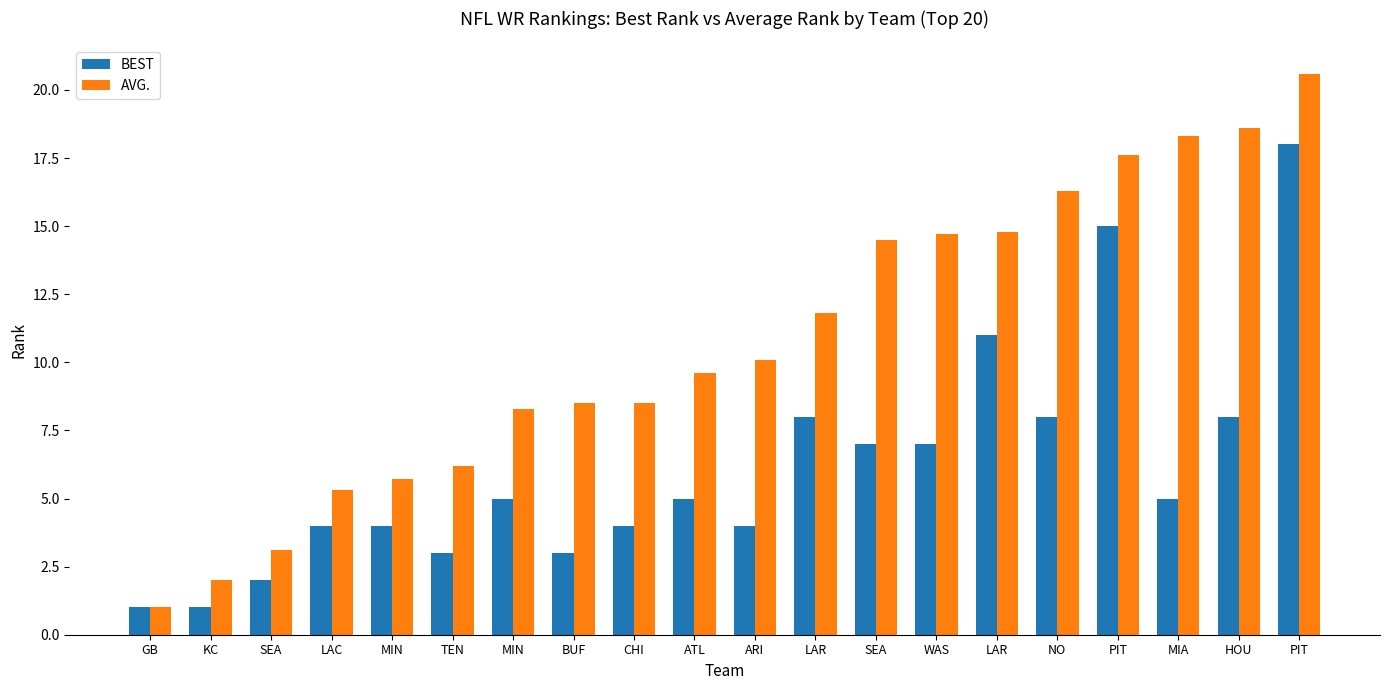

What is the difference between the maximum and minimum values in the BEST series?

17.0